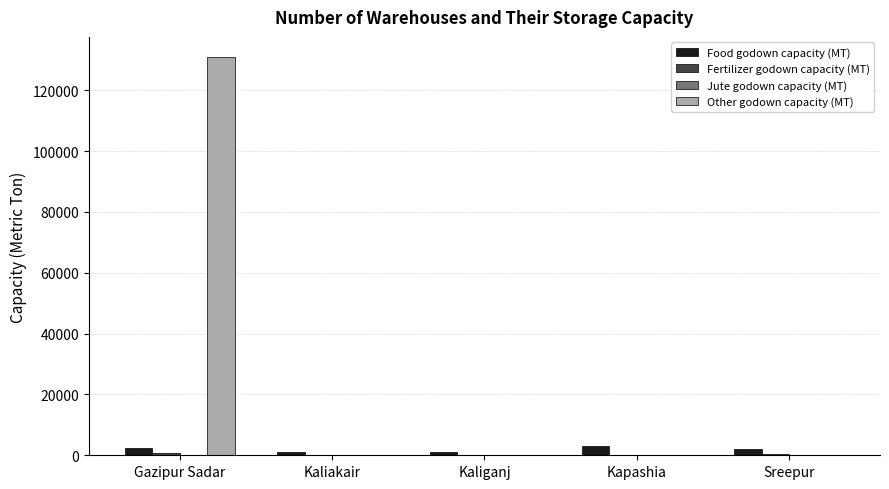

Between Gazipur Sadar and Sreepur, which series saw the biggest shift?

Other godown capacity (MT)